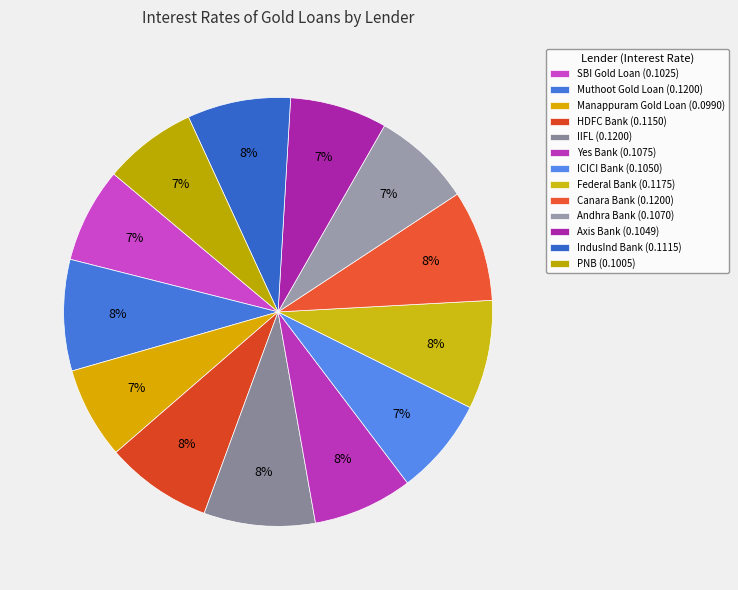

How many slices are in this pie chart?

13